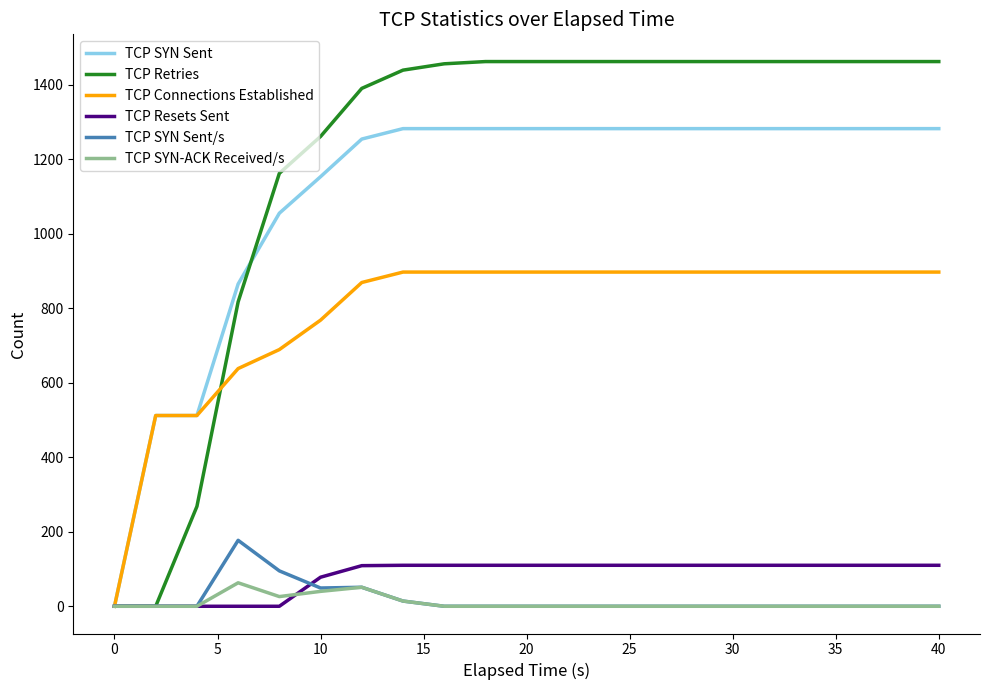

Which series has the largest total across all categories?

TCP Retries